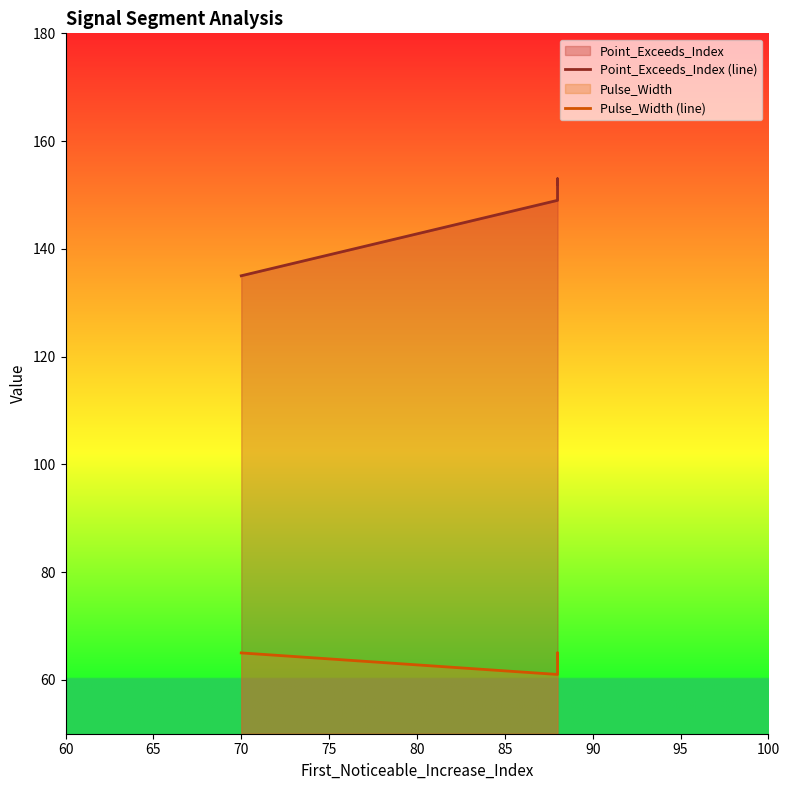

Between 70 and 60, which is larger?

70